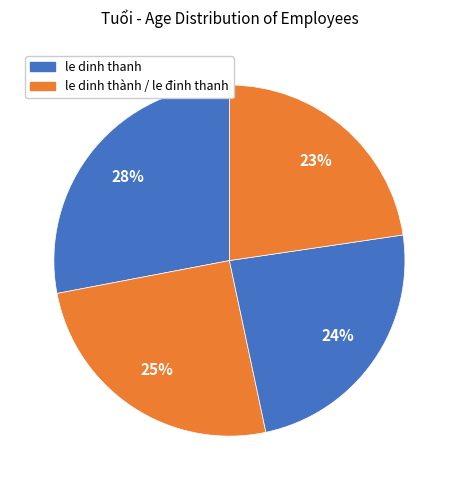

How many segments does this pie chart have?

4